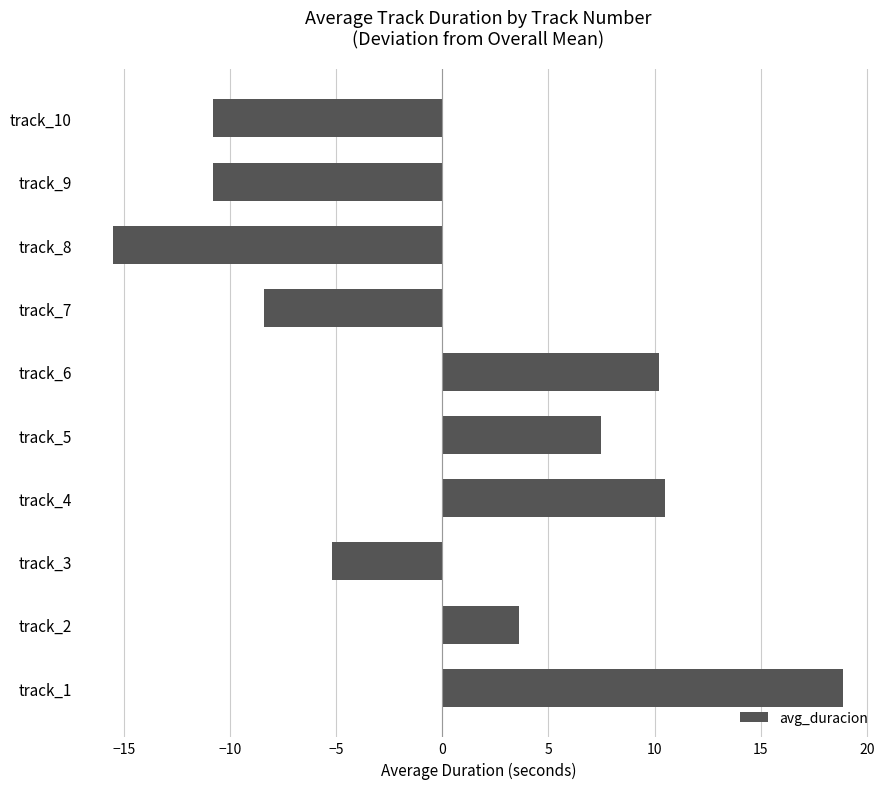

Between track_6 and track_9, which is larger?

track_6